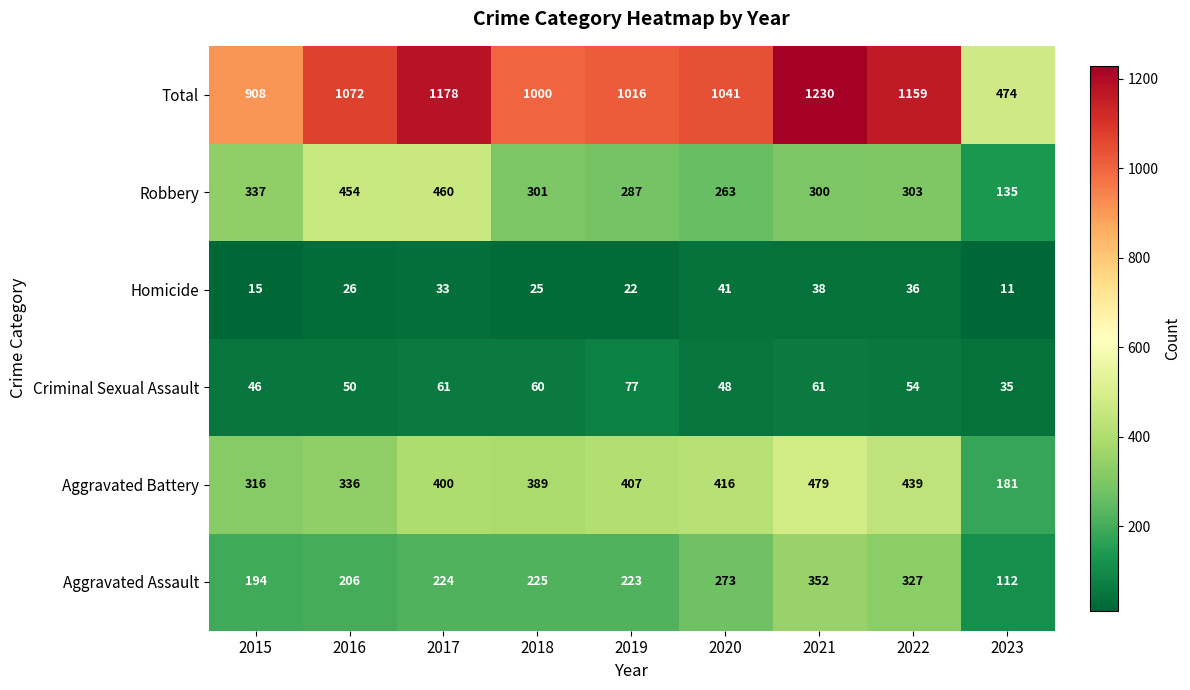

At 2017, list the series in order from smallest to largest.

Homicide, Criminal Sexual Assault, Aggravated Assault, Aggravated Battery, Robbery, Total